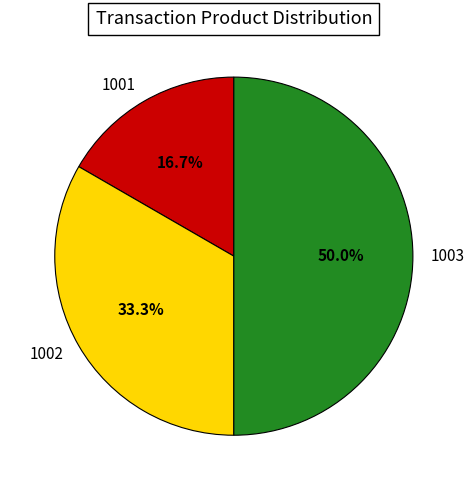

Which slice is the largest?

1003